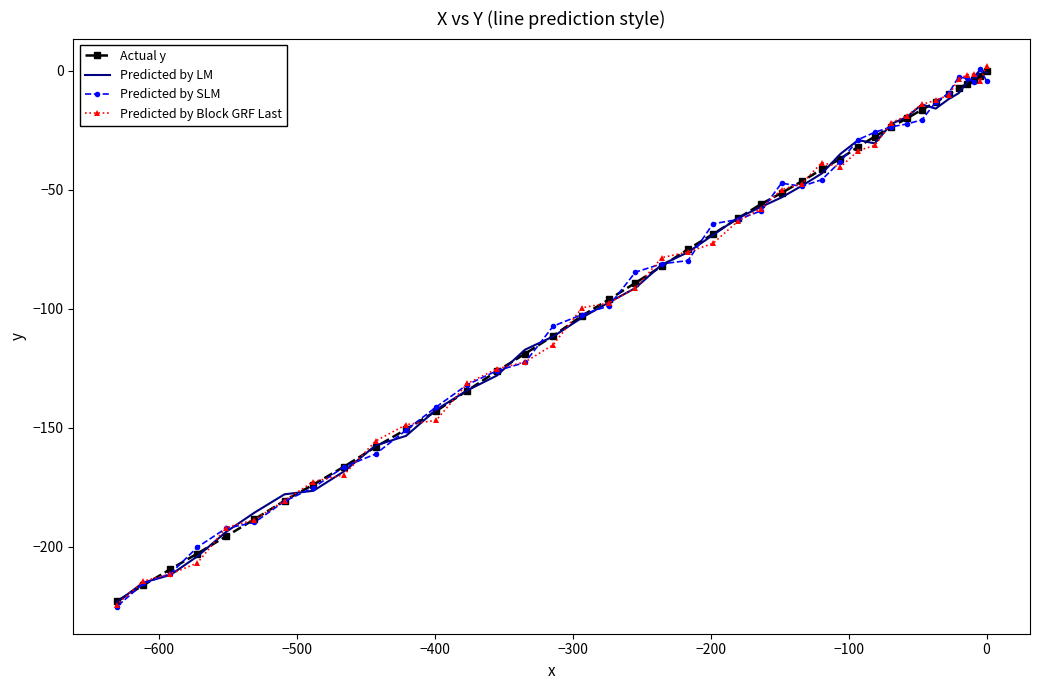

What is the average value of the Actual y series?

-91.7